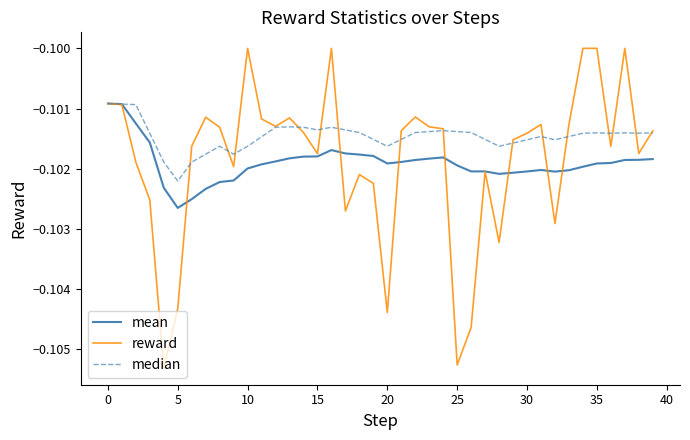

Which series has the widest spread of values?

reward